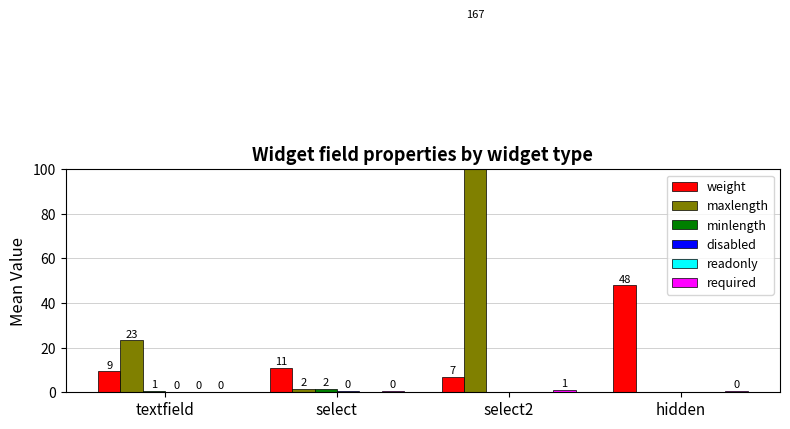

Is it true that minlength equals 0.8 at hidden?

False